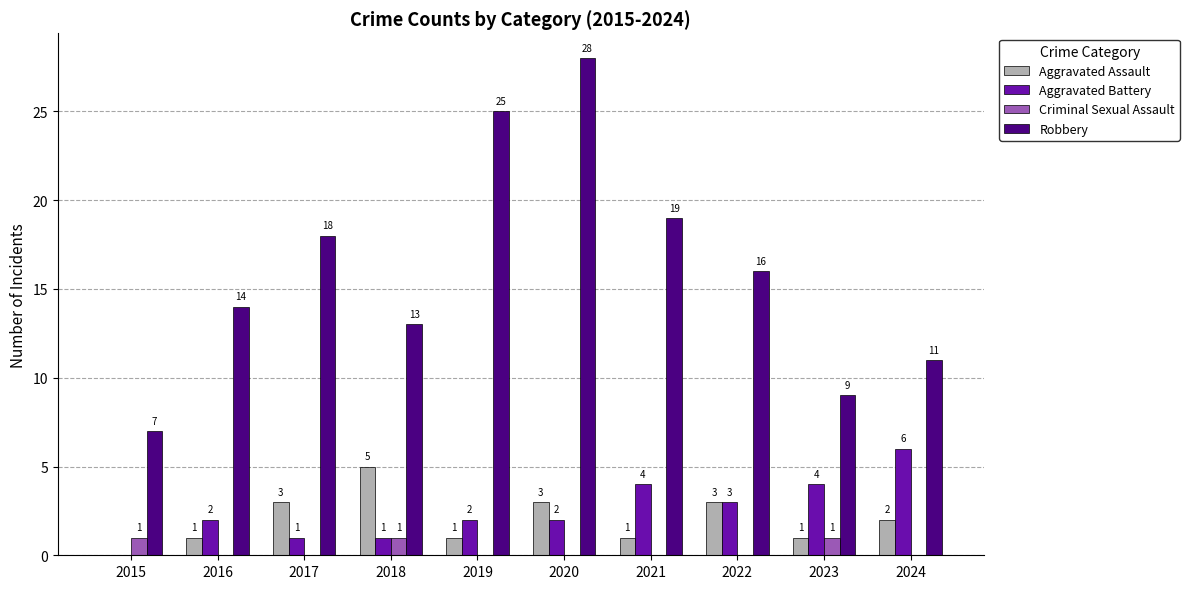

Between 2018 and 2019, which series saw the biggest shift?

Robbery